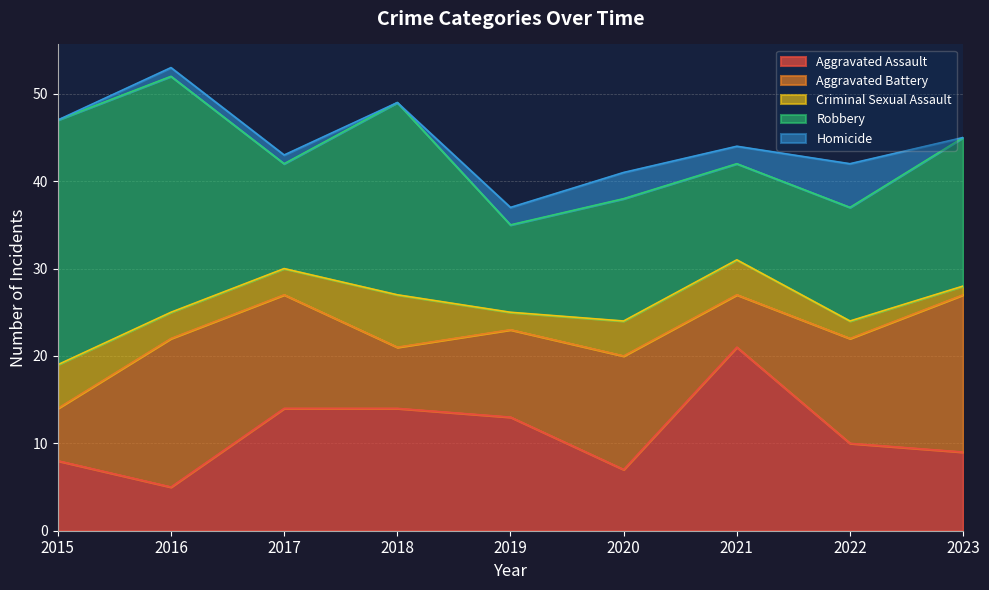

Reading left to right, what are all the values shown in this chart?

Aggravated Assault: 8	5	14	14	13	7	21	10	9
Aggravated Battery: 6	17	13	7	10	13	6	12	18
Criminal Sexual Assault: 5	3	3	6	2	4	4	2	1
Robbery: 28	27	12	22	10	14	11	13	17
Homicide: 0	1	1	0	2	3	2	5	0